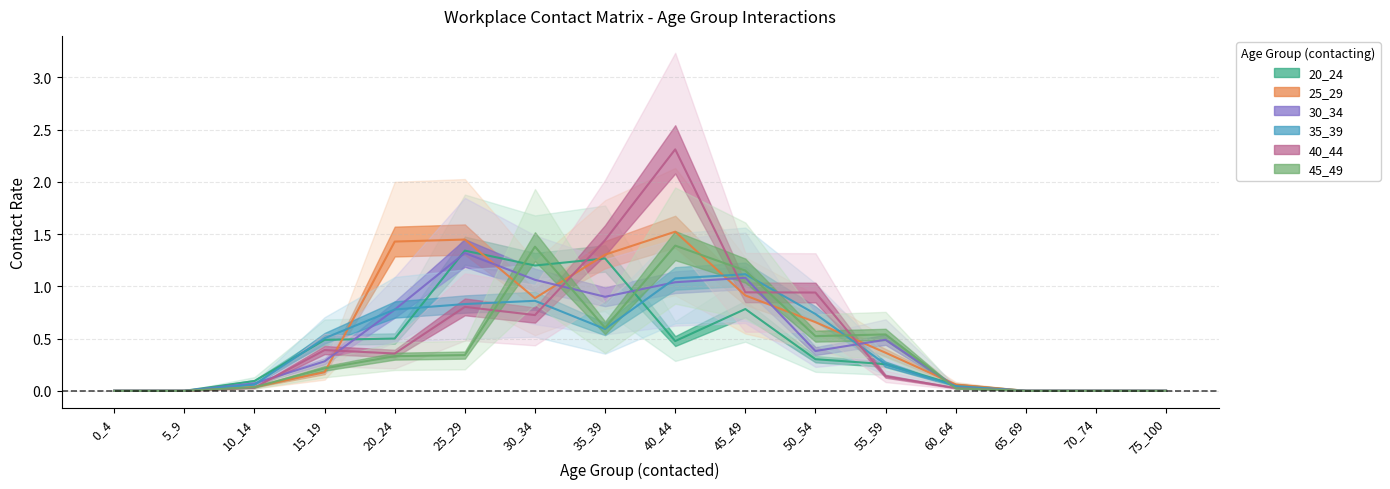

What are all the series names shown in the legend?

20_24, 25_29, 30_34, 35_39, 40_44, 45_49